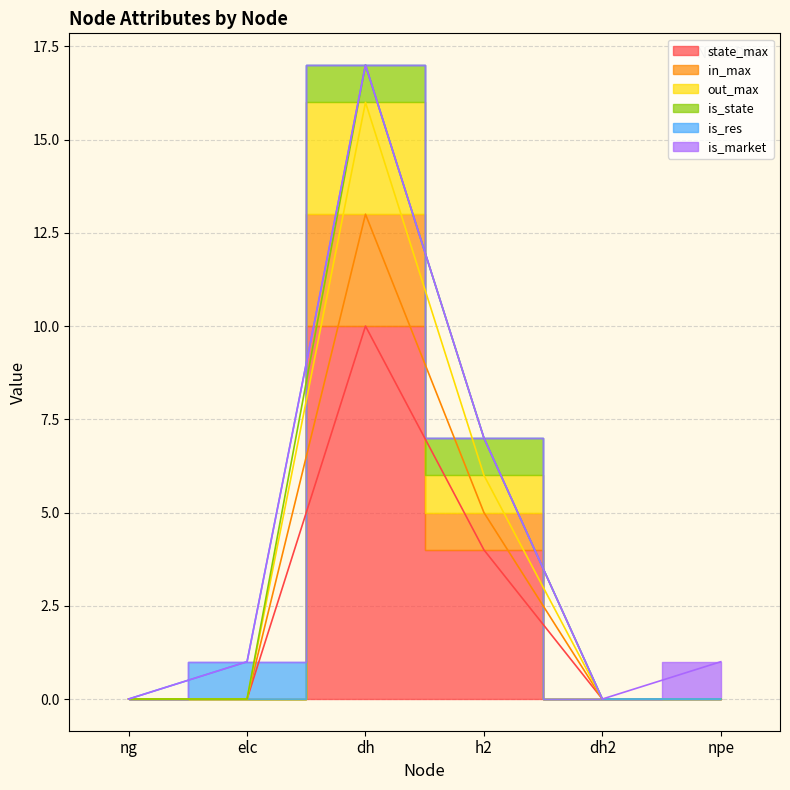

What is the label of the 4th point from the left?

h2